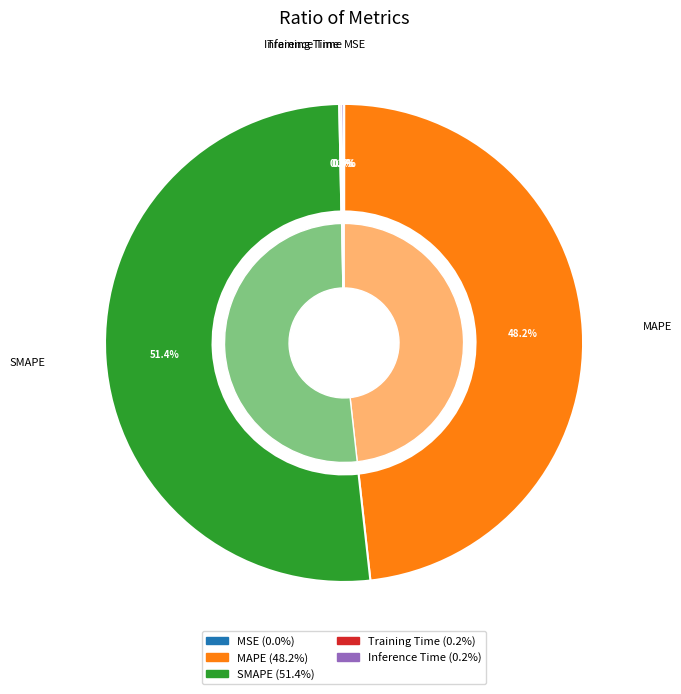

Combined, do MSE and Training Time account for over 50%?

No